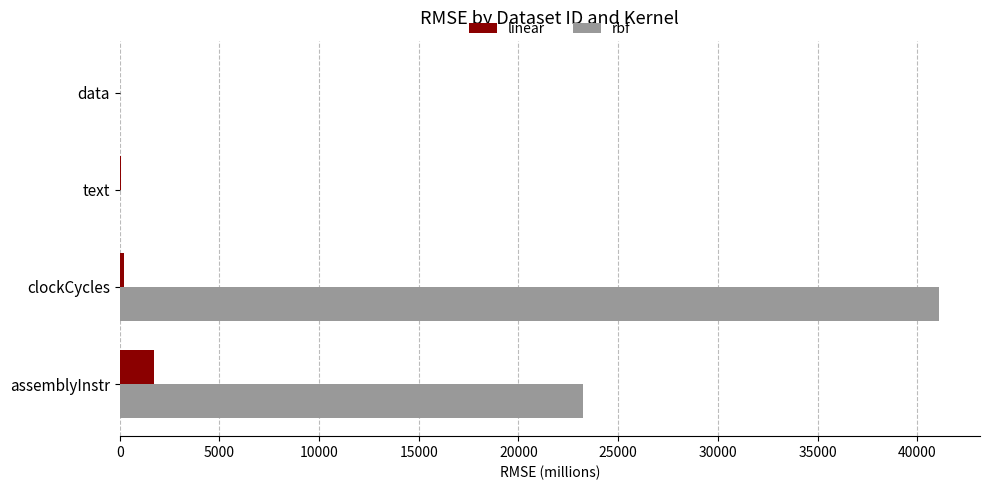

Which series changed the most between assemblyInstr and clockCycles?

rbf